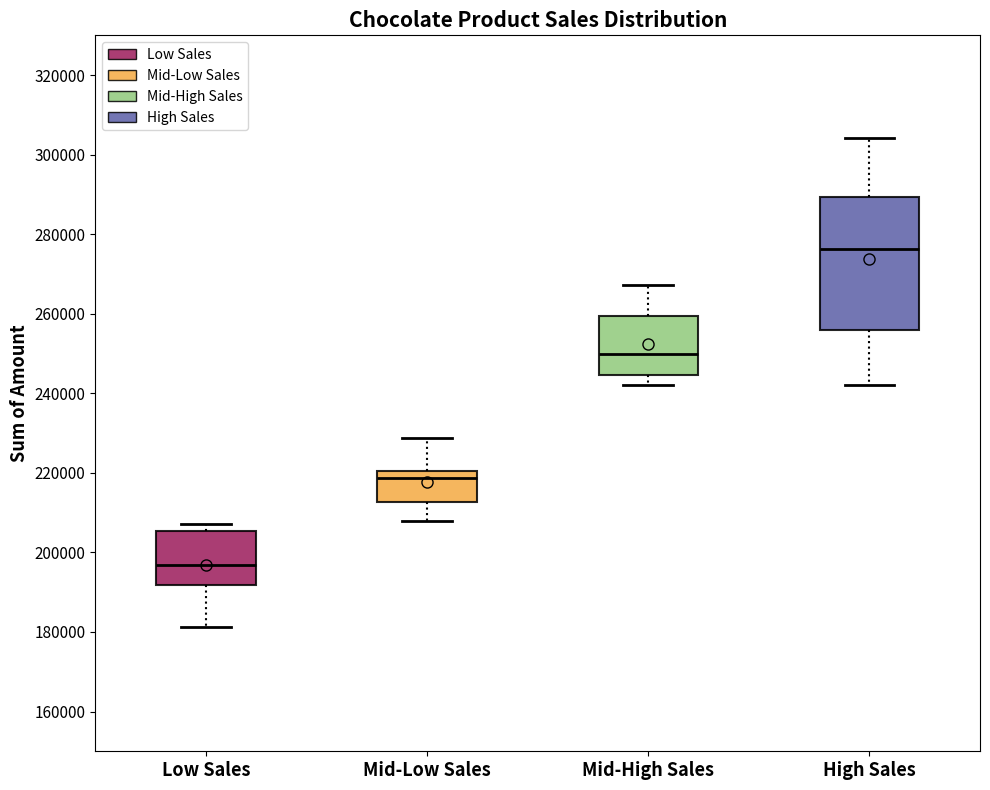

Where does the median line of the box for High Sales sit on the y-axis? The values are not printed on the chart, so give them approximately, as read against the axis.

276000